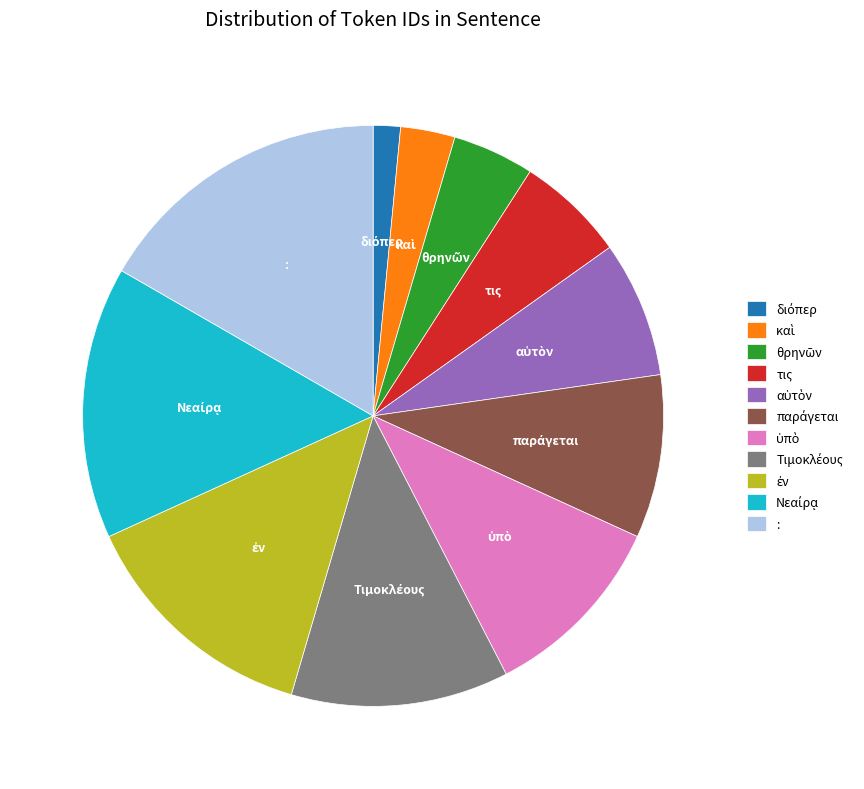

Which category has the biggest portion of the pie?

: